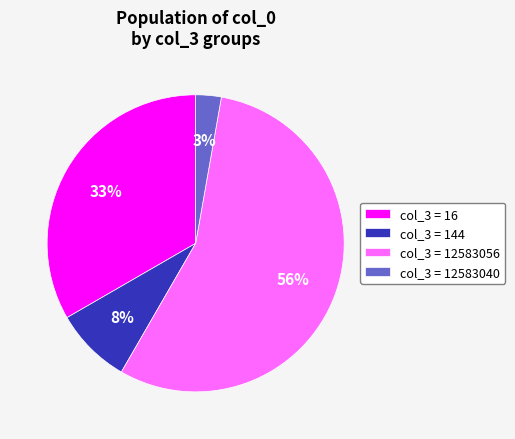

To the nearest percent, what is the average slice percentage?

25%